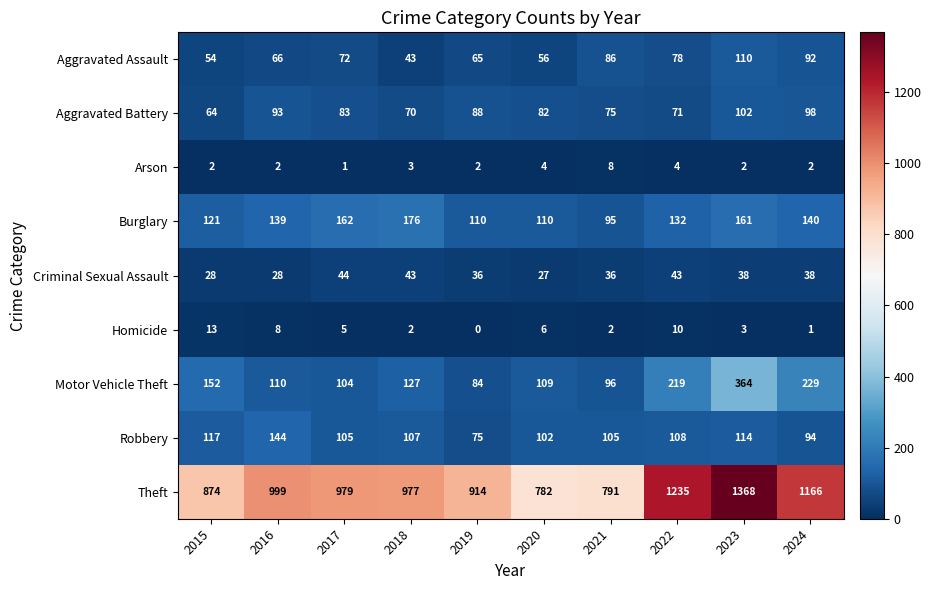

What is the difference between the highest and lowest values at 2015?

872